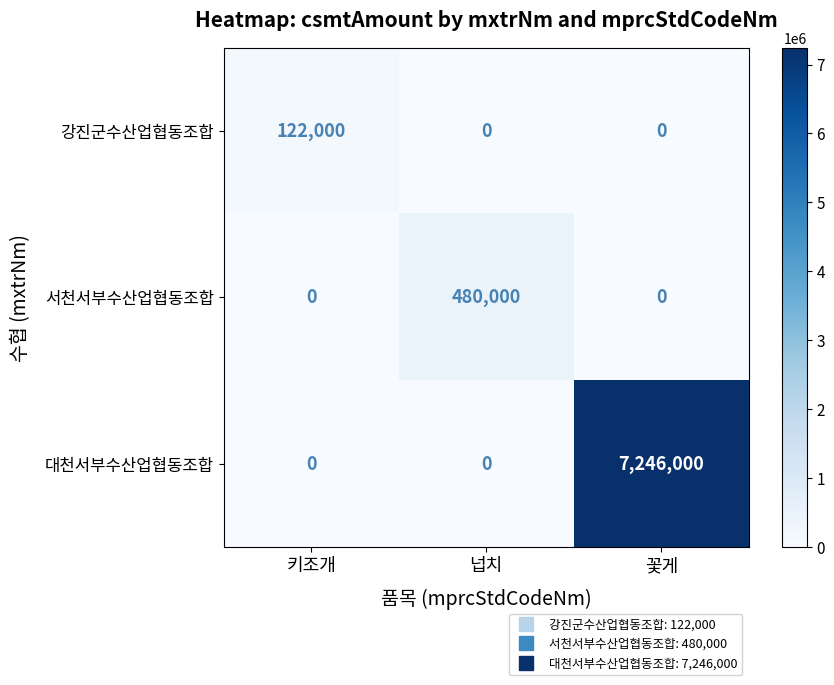

Count the number of data series in this chart.

3